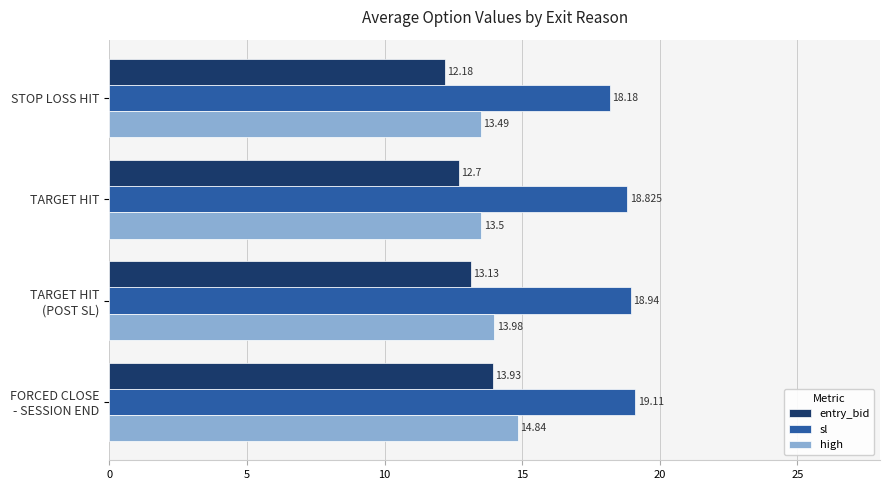

Which series has the largest total across all categories?

sl